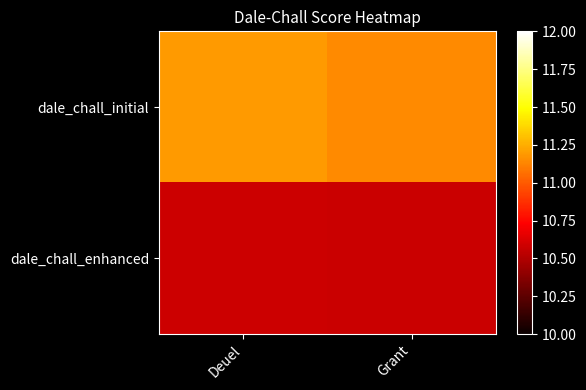

At how many categories does at least one series exceed 11?

2